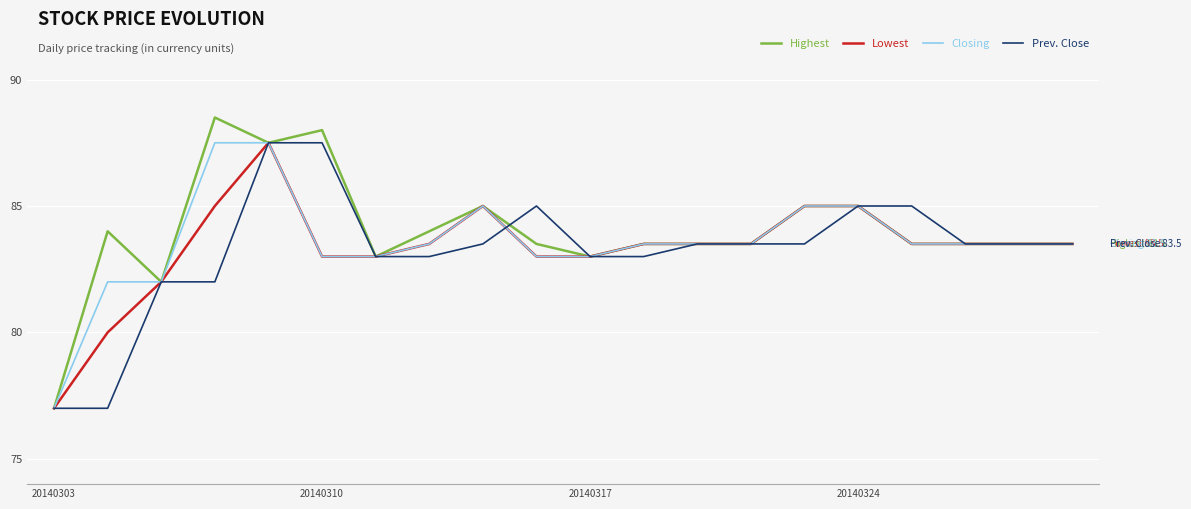

What is the difference between the maximum and minimum values in the Prev. Close series?

10.5